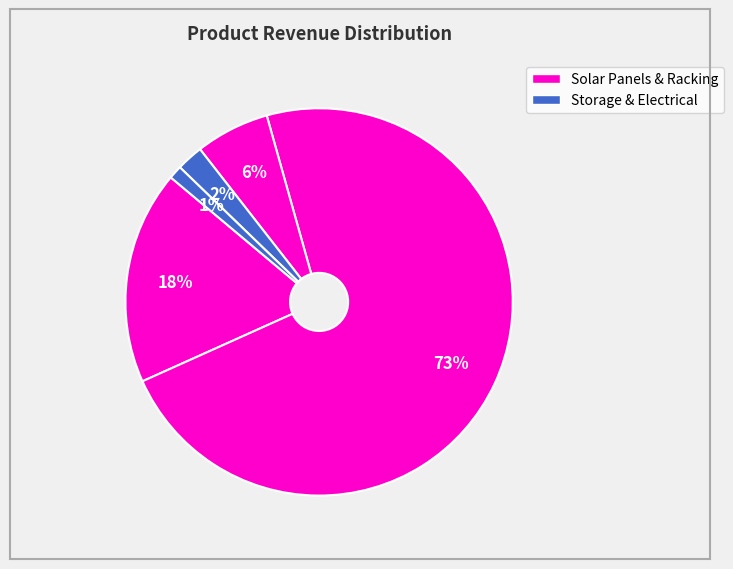

Count the number of slices in the pie.

5